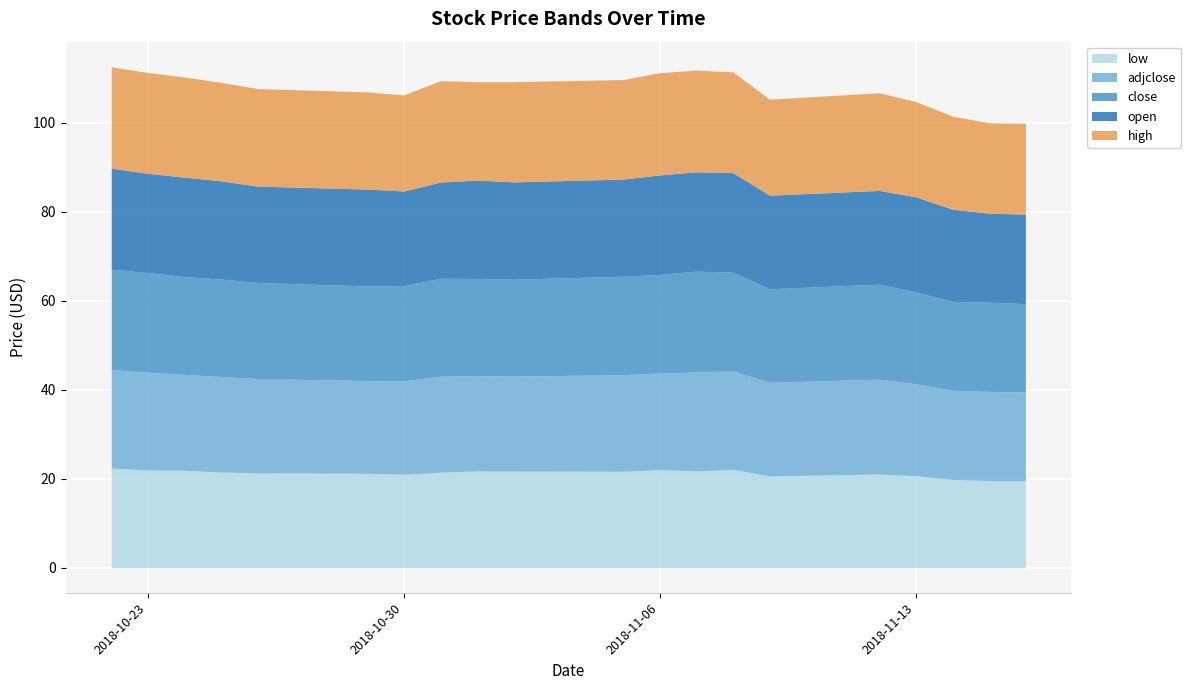

In close, how many points are higher than both neighbors (excluding endpoints)?

4